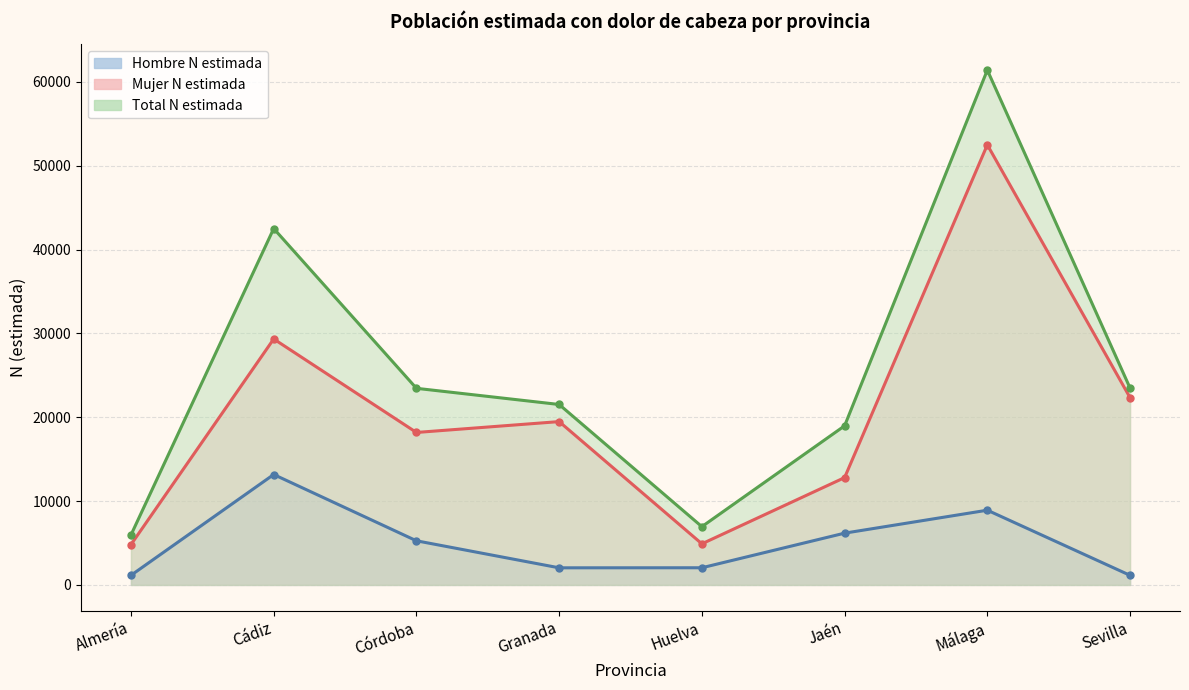

At how many categories does at least one series exceed 37083?

2